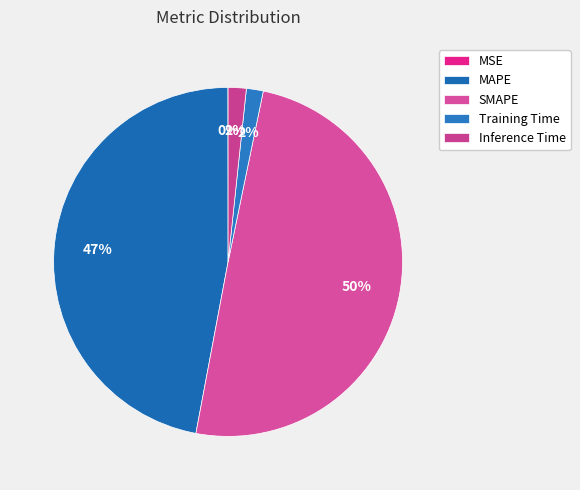

To the nearest percent, what is the combined percentage of SMAPE and Inference Time?

51%